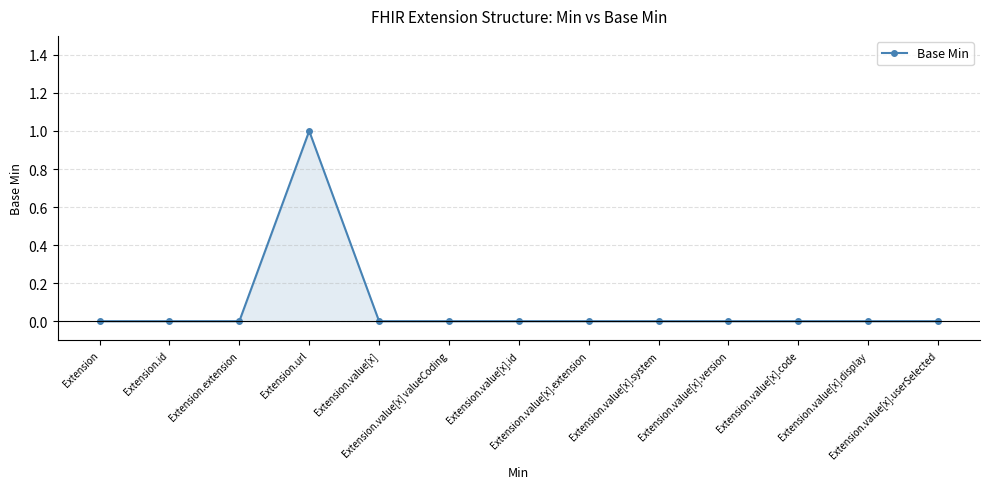

True or false: there are more than 0 points higher than both neighbors.

True